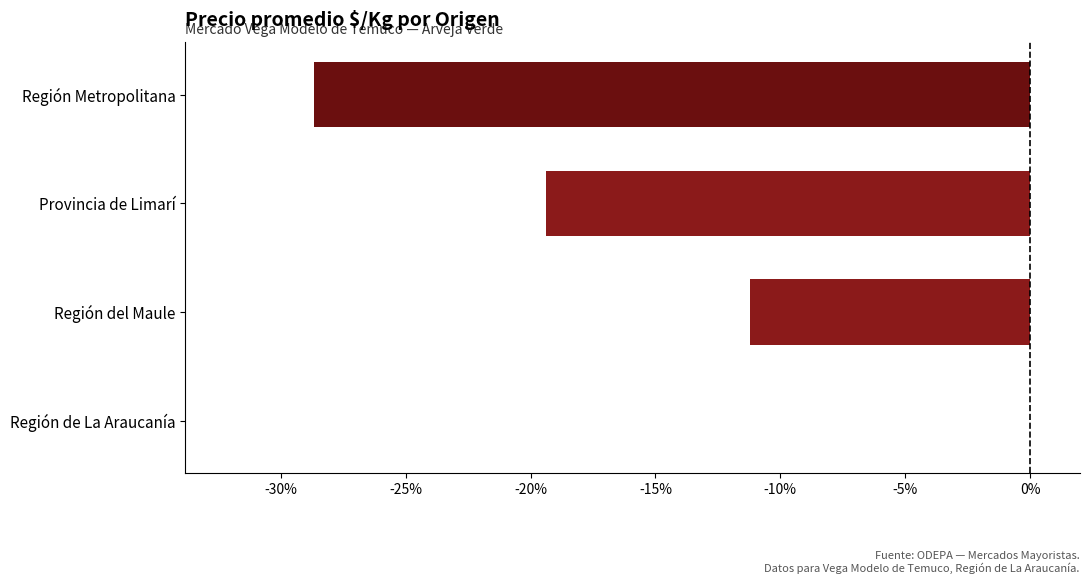

Reading bottom to top, what are all the values shown in this chart?

Región de La Araucanía=0.0	Región del Maule=-11.2	Provincia de Limarí=-19.4	Región Metropolitana=-28.7